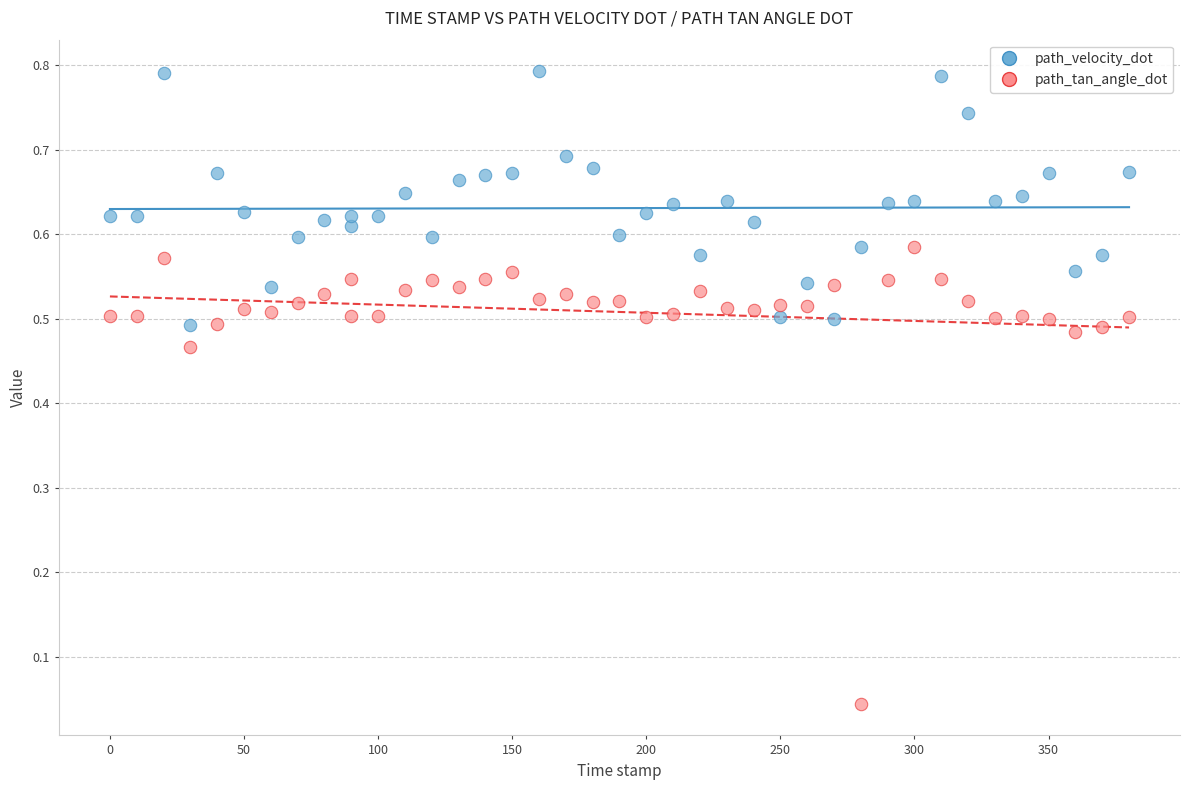

Which series reaches the maximum Y coordinate?

path_velocity_dot